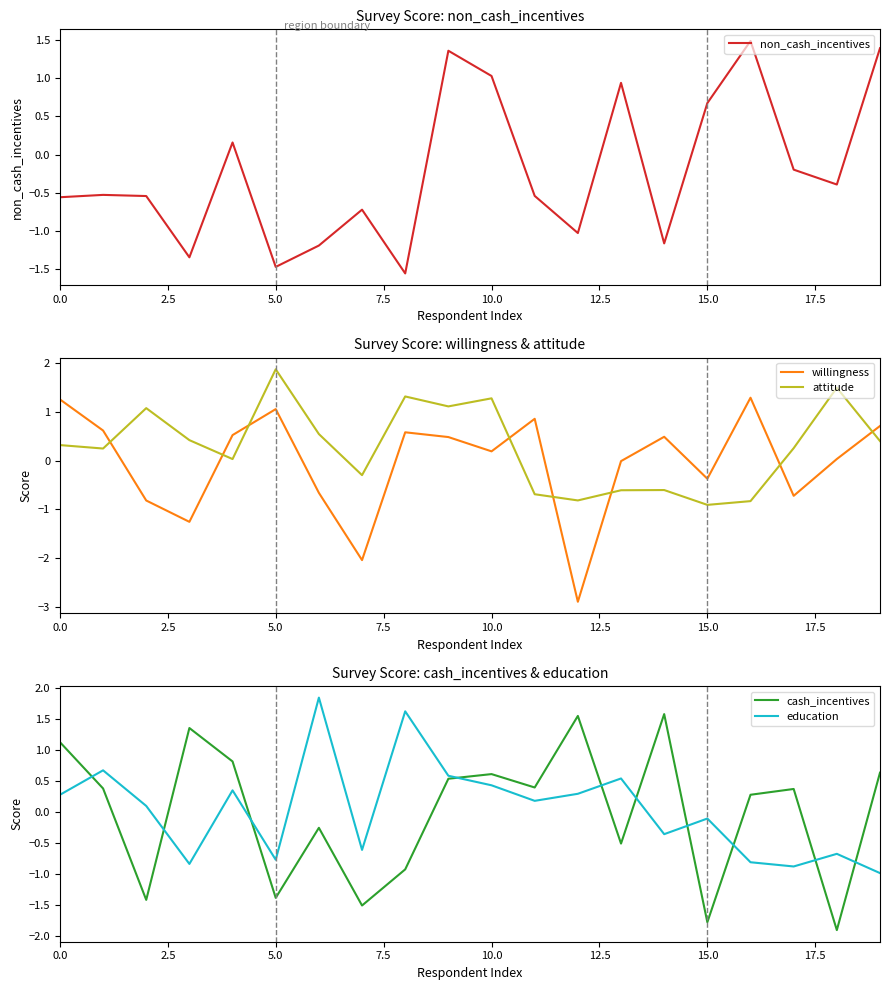

What is the maximum value for willingness?

1.3